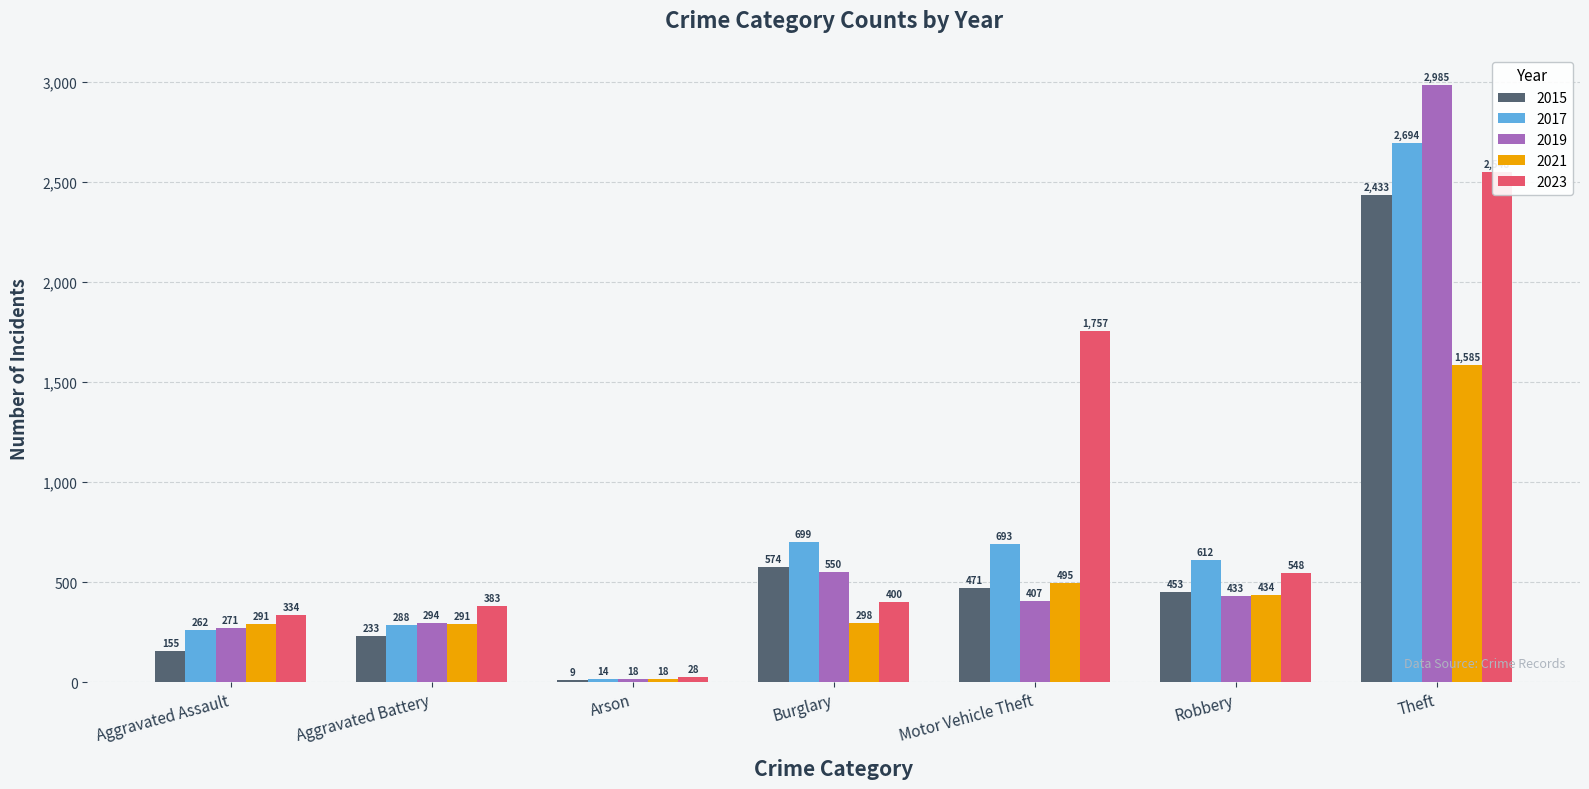

What is the sum of all 2023 values?

5998